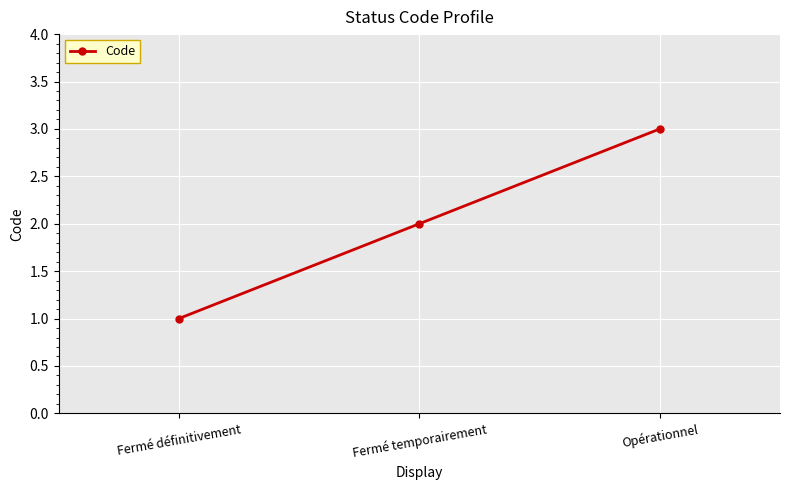

What is the value of the 2nd point from the left?

2